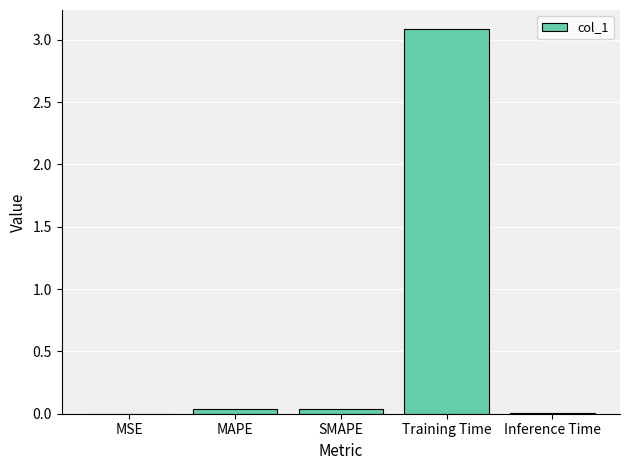

What is the sum of all values?

3.2